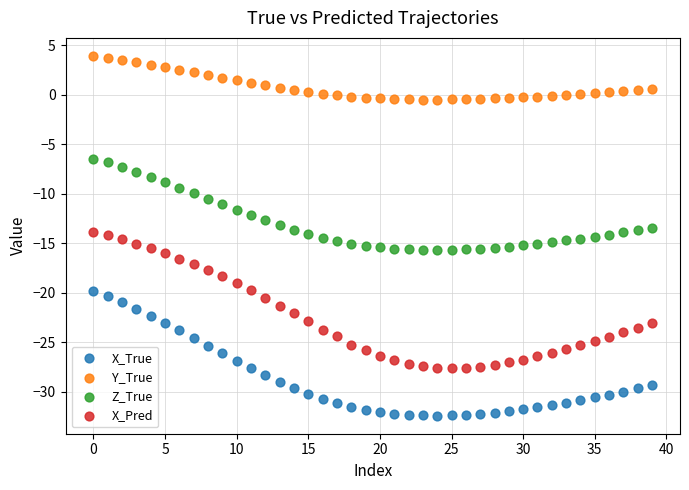

Which series has the widest spread of Y values?

X_Pred